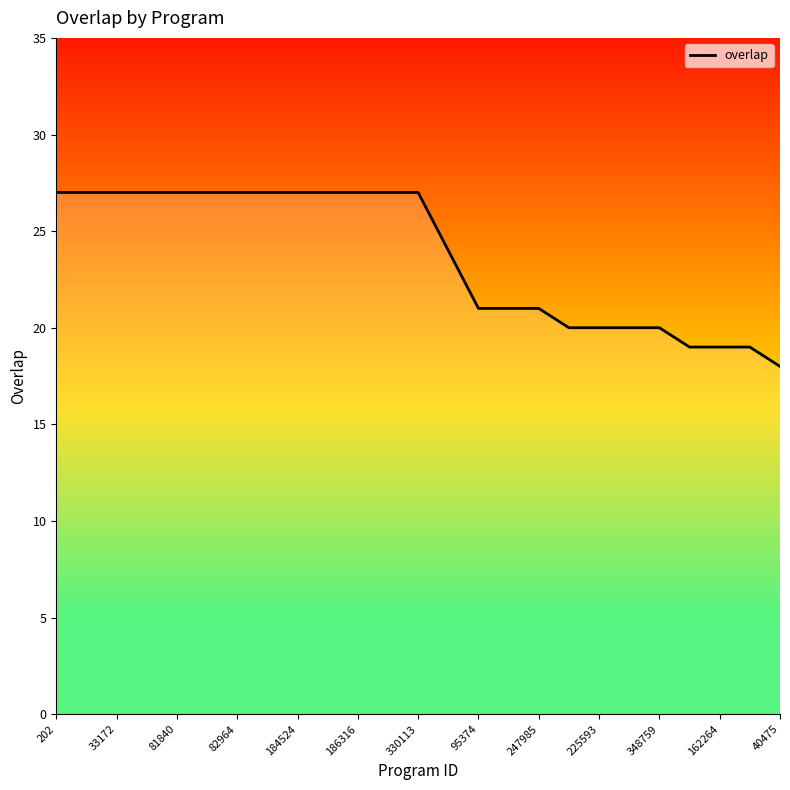

What is the minimum value shown in the chart?

18